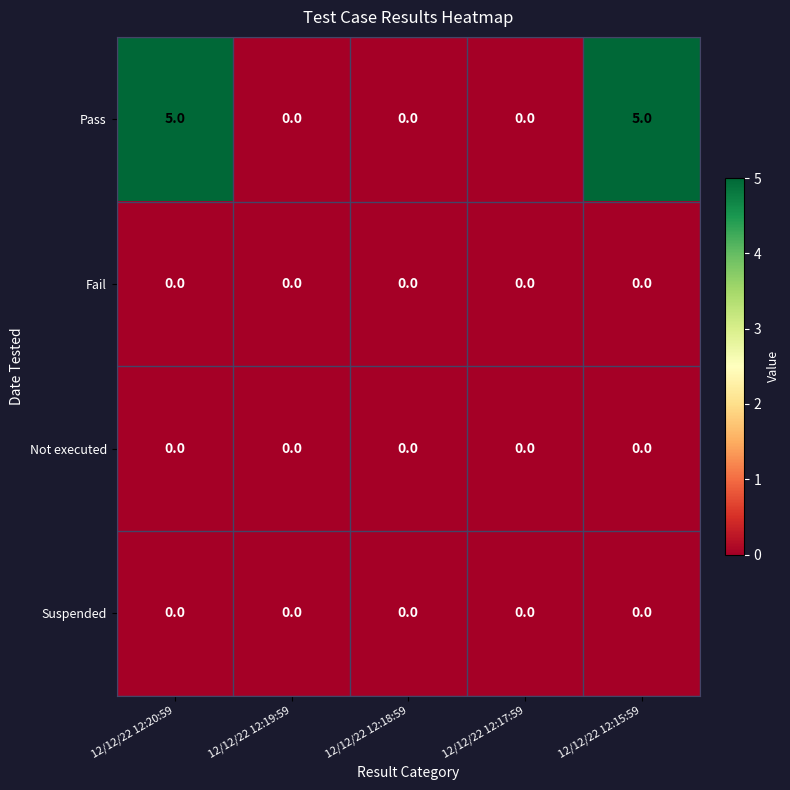

Which series changed the most between 12/12/22 12:20:59 and 12/12/22 12:17:59?

Pass